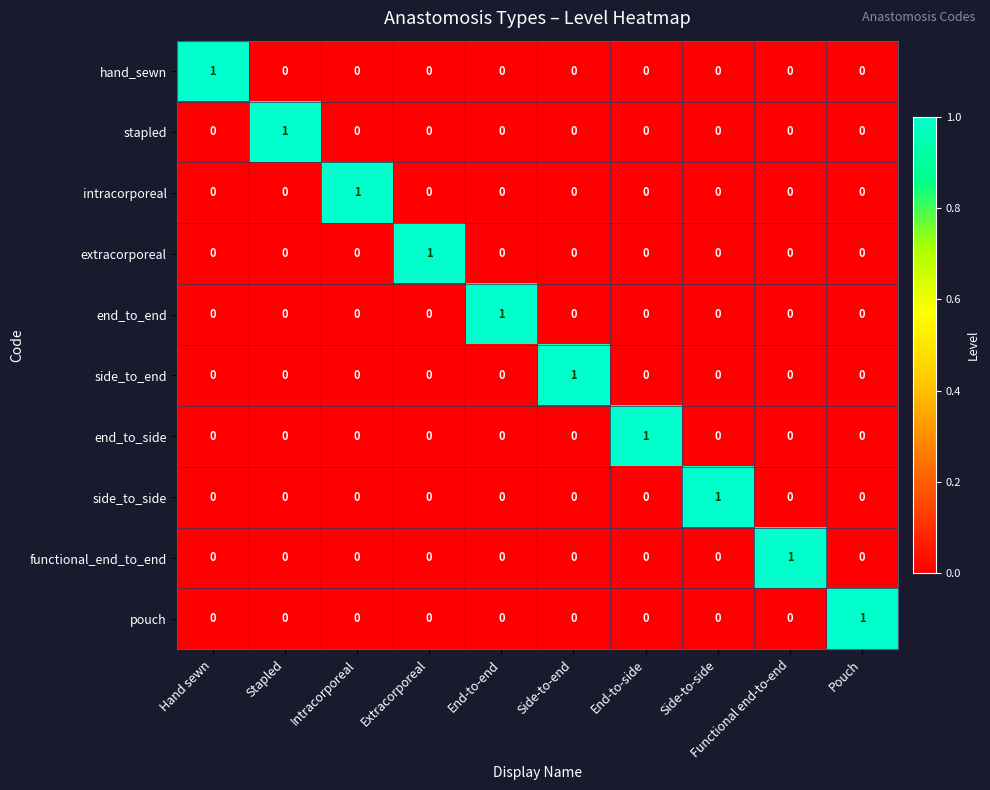

At which label does end_to_end reach its peak?

End-to-end